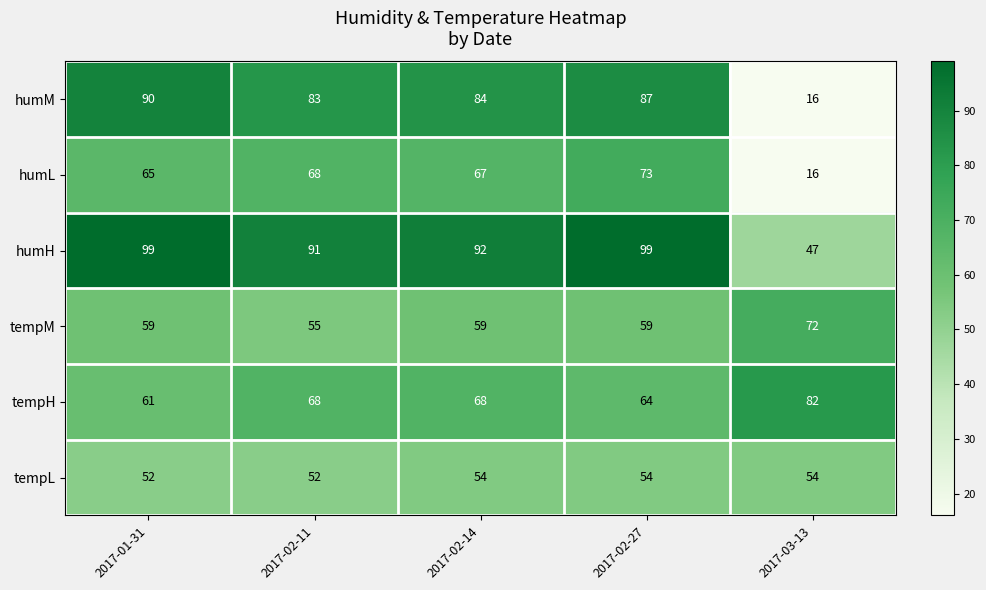

What is the average value of the humM series?

72